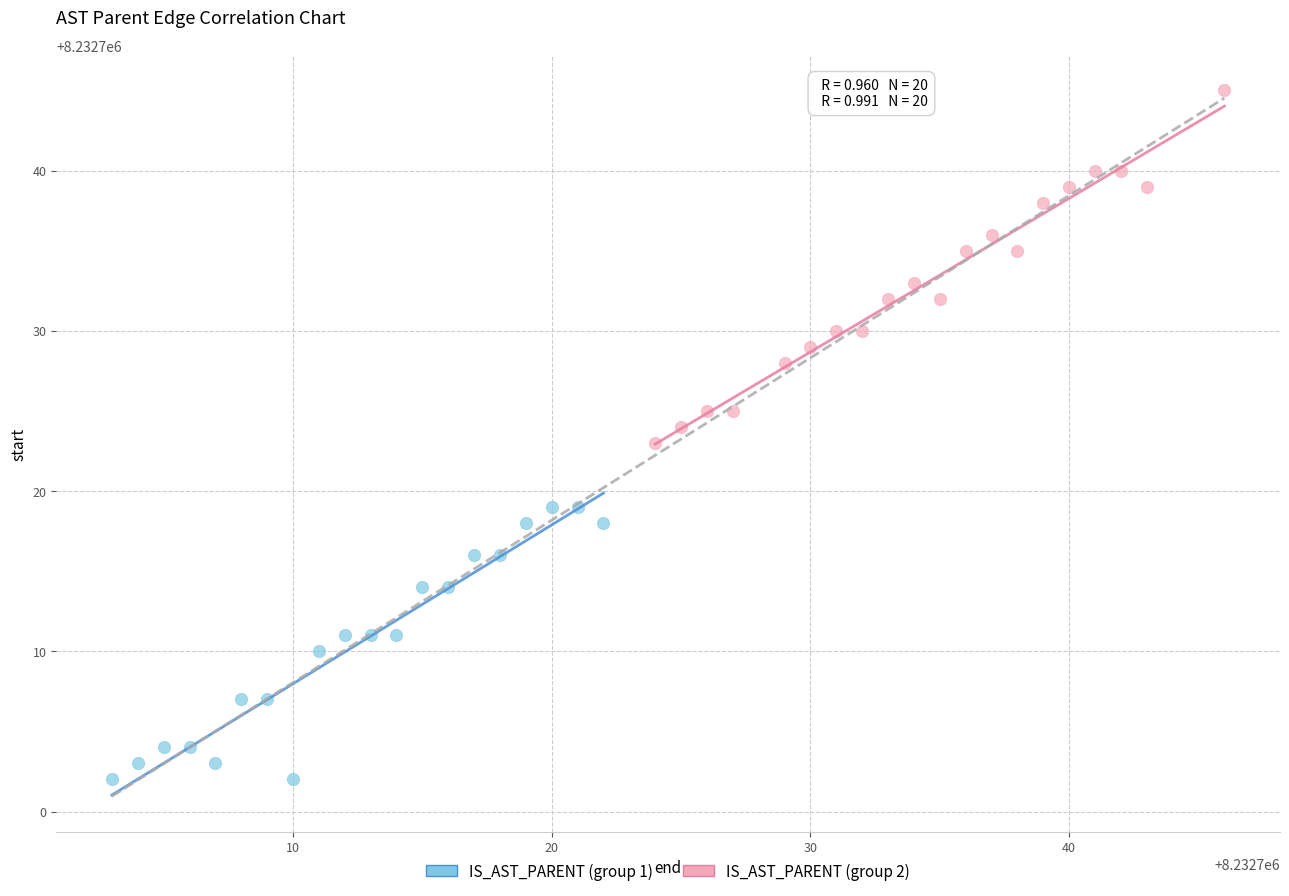

Which series contains the lowest Y value?

IS_AST_PARENT (group 1)